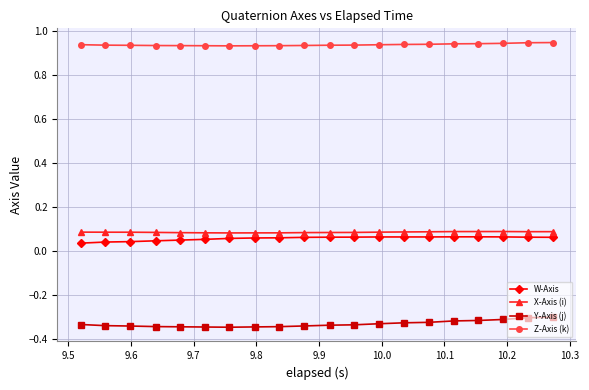

True or false: Z-Axis (k) and W-Axis cross at least once.

False